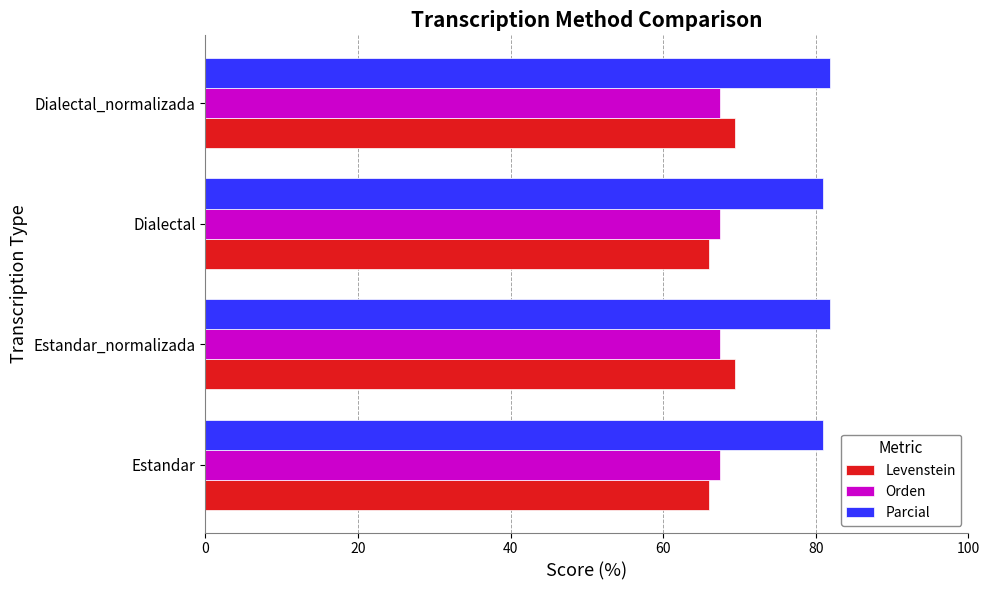

What are all the series names shown in the legend?

Levenstein, Orden, Parcial